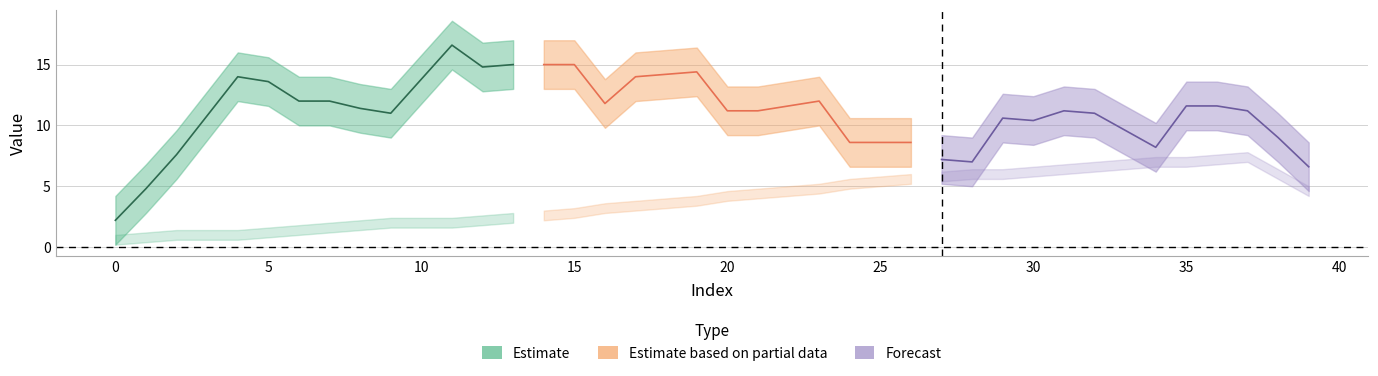

Is the value of INT_y at 19 greater than the value of INT_x at 31?

No